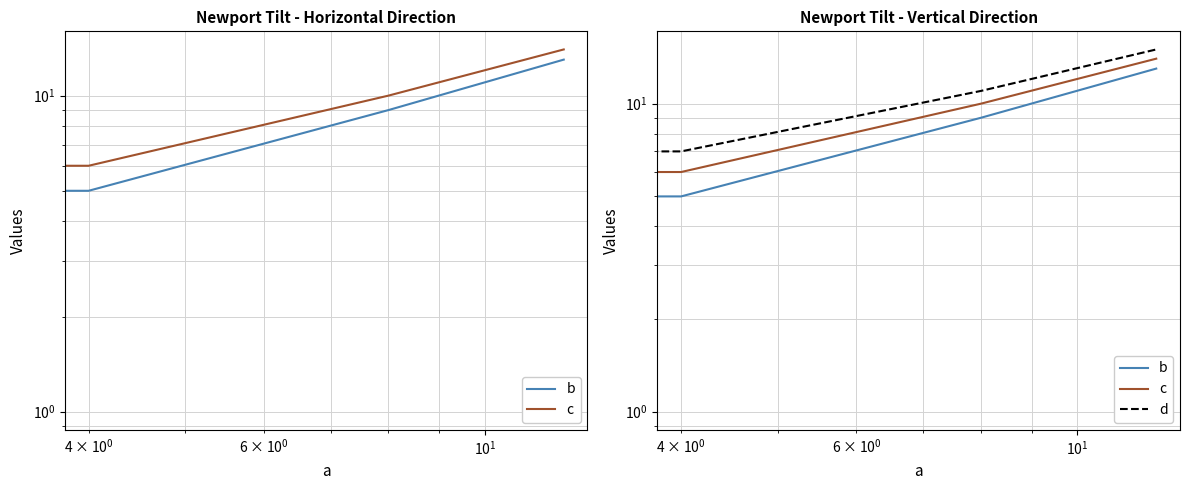

Reading left to right, what are all the values shown in this chart?

b: 1	5	9	13
c: 2	6	10	14
d: 3	7	11	15